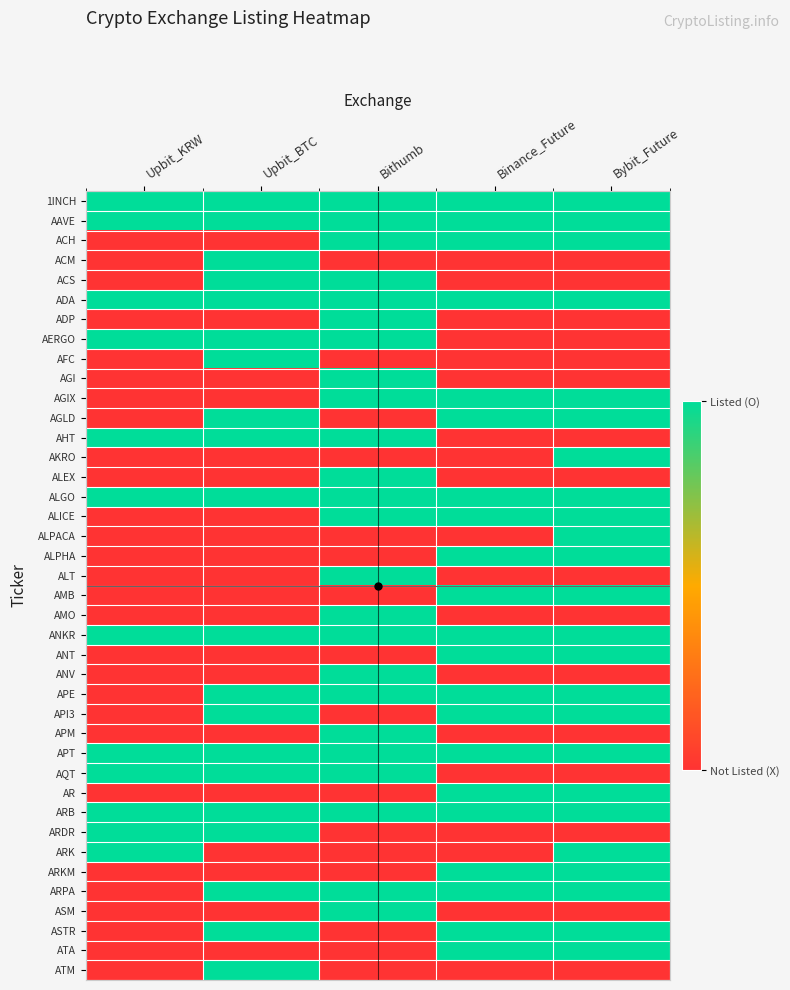

Reading left to right, extract all data points from this chart.

1INCH: Upbit_KRW=1	Upbit_BTC=1	Bithumb=1	Binance_Future=1	Bybit_Future=1
AAVE: Upbit_KRW=1	Upbit_BTC=1	Bithumb=1	Binance_Future=1	Bybit_Future=1
ACH: Upbit_KRW=0	Upbit_BTC=0	Bithumb=1	Binance_Future=1	Bybit_Future=1
ACM: Upbit_KRW=0	Upbit_BTC=1	Bithumb=0	Binance_Future=0	Bybit_Future=0
ACS: Upbit_KRW=0	Upbit_BTC=1	Bithumb=1	Binance_Future=0	Bybit_Future=0
ADA: Upbit_KRW=1	Upbit_BTC=1	Bithumb=1	Binance_Future=1	Bybit_Future=1
ADP: Upbit_KRW=0	Upbit_BTC=0	Bithumb=1	Binance_Future=0	Bybit_Future=0
AERGO: Upbit_KRW=1	Upbit_BTC=1	Bithumb=1	Binance_Future=0	Bybit_Future=0
AFC: Upbit_KRW=0	Upbit_BTC=1	Bithumb=0	Binance_Future=0	Bybit_Future=0
AGI: Upbit_KRW=0	Upbit_BTC=0	Bithumb=1	Binance_Future=0	Bybit_Future=0
AGIX: Upbit_KRW=0	Upbit_BTC=0	Bithumb=1	Binance_Future=1	Bybit_Future=1
AGLD: Upbit_KRW=0	Upbit_BTC=1	Bithumb=0	Binance_Future=1	Bybit_Future=1
AHT: Upbit_KRW=1	Upbit_BTC=1	Bithumb=1	Binance_Future=0	Bybit_Future=0
AKRO: Upbit_KRW=0	Upbit_BTC=0	Bithumb=0	Binance_Future=0	Bybit_Future=1
ALEX: Upbit_KRW=0	Upbit_BTC=0	Bithumb=1	Binance_Future=0	Bybit_Future=0
ALGO: Upbit_KRW=1	Upbit_BTC=1	Bithumb=1	Binance_Future=1	Bybit_Future=1
ALICE: Upbit_KRW=0	Upbit_BTC=0	Bithumb=1	Binance_Future=1	Bybit_Future=1
ALPACA: Upbit_KRW=0	Upbit_BTC=0	Bithumb=0	Binance_Future=0	Bybit_Future=1
ALPHA: Upbit_KRW=0	Upbit_BTC=0	Bithumb=0	Binance_Future=1	Bybit_Future=1
ALT: Upbit_KRW=0	Upbit_BTC=0	Bithumb=1	Binance_Future=0	Bybit_Future=0
AMB: Upbit_KRW=0	Upbit_BTC=0	Bithumb=0	Binance_Future=1	Bybit_Future=1
AMO: Upbit_KRW=0	Upbit_BTC=0	Bithumb=1	Binance_Future=0	Bybit_Future=0
ANKR: Upbit_KRW=1	Upbit_BTC=1	Bithumb=1	Binance_Future=1	Bybit_Future=1
ANT: Upbit_KRW=0	Upbit_BTC=0	Bithumb=0	Binance_Future=1	Bybit_Future=1
ANV: Upbit_KRW=0	Upbit_BTC=0	Bithumb=1	Binance_Future=0	Bybit_Future=0
APE: Upbit_KRW=0	Upbit_BTC=1	Bithumb=1	Binance_Future=1	Bybit_Future=1
API3: Upbit_KRW=0	Upbit_BTC=1	Bithumb=0	Binance_Future=1	Bybit_Future=1
APM: Upbit_KRW=0	Upbit_BTC=0	Bithumb=1	Binance_Future=0	Bybit_Future=0
APT: Upbit_KRW=1	Upbit_BTC=1	Bithumb=1	Binance_Future=1	Bybit_Future=1
AQT: Upbit_KRW=1	Upbit_BTC=1	Bithumb=1	Binance_Future=0	Bybit_Future=0
AR: Upbit_KRW=0	Upbit_BTC=0	Bithumb=0	Binance_Future=1	Bybit_Future=1
ARB: Upbit_KRW=1	Upbit_BTC=1	Bithumb=1	Binance_Future=1	Bybit_Future=1
ARDR: Upbit_KRW=1	Upbit_BTC=1	Bithumb=0	Binance_Future=0	Bybit_Future=0
ARK: Upbit_KRW=1	Upbit_BTC=0	Bithumb=0	Binance_Future=0	Bybit_Future=1
ARKM: Upbit_KRW=0	Upbit_BTC=0	Bithumb=0	Binance_Future=1	Bybit_Future=1
ARPA: Upbit_KRW=0	Upbit_BTC=1	Bithumb=1	Binance_Future=1	Bybit_Future=1
ASM: Upbit_KRW=0	Upbit_BTC=0	Bithumb=1	Binance_Future=0	Bybit_Future=0
ASTR: Upbit_KRW=0	Upbit_BTC=1	Bithumb=0	Binance_Future=1	Bybit_Future=1
ATA: Upbit_KRW=0	Upbit_BTC=0	Bithumb=0	Binance_Future=1	Bybit_Future=1
ATM: Upbit_KRW=0	Upbit_BTC=1	Bithumb=0	Binance_Future=0	Bybit_Future=0